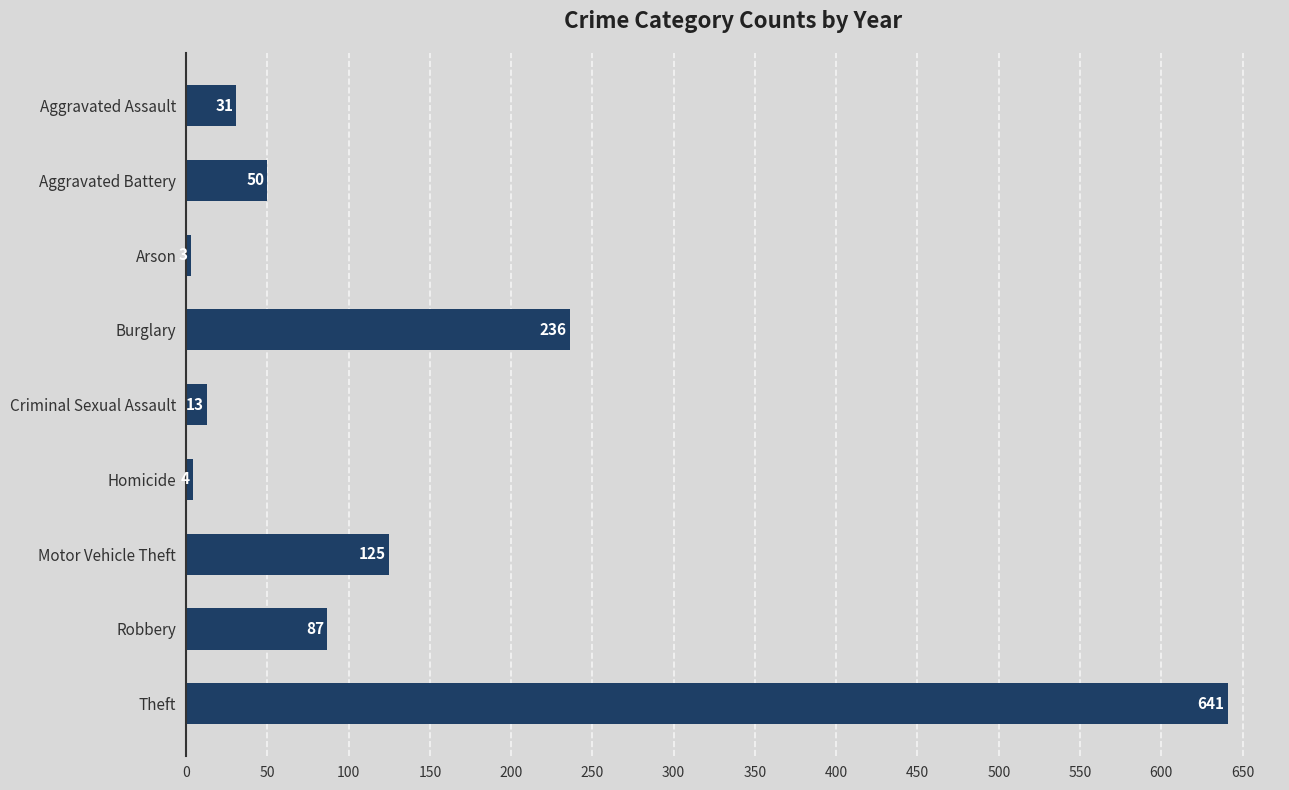

What is the difference between the maximum and minimum values?

638